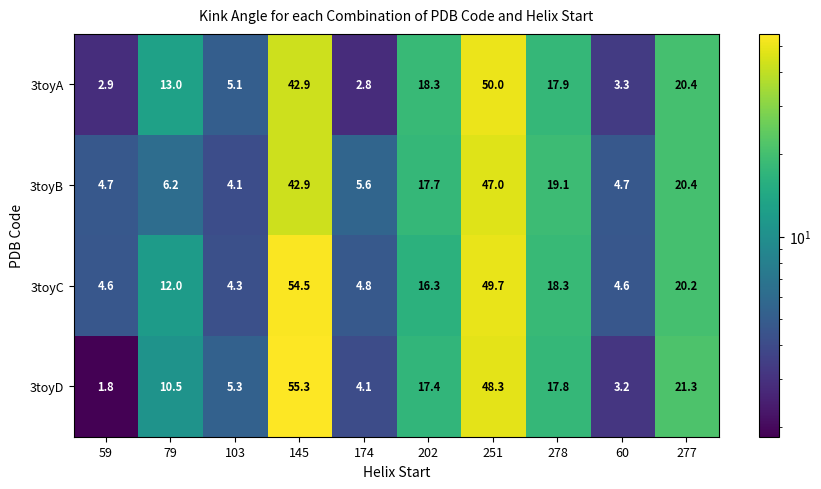

List the labels in order of 3toyA value, largest first.

251, 145, 277, 202, 278, 79, 103, 60, 59, 174